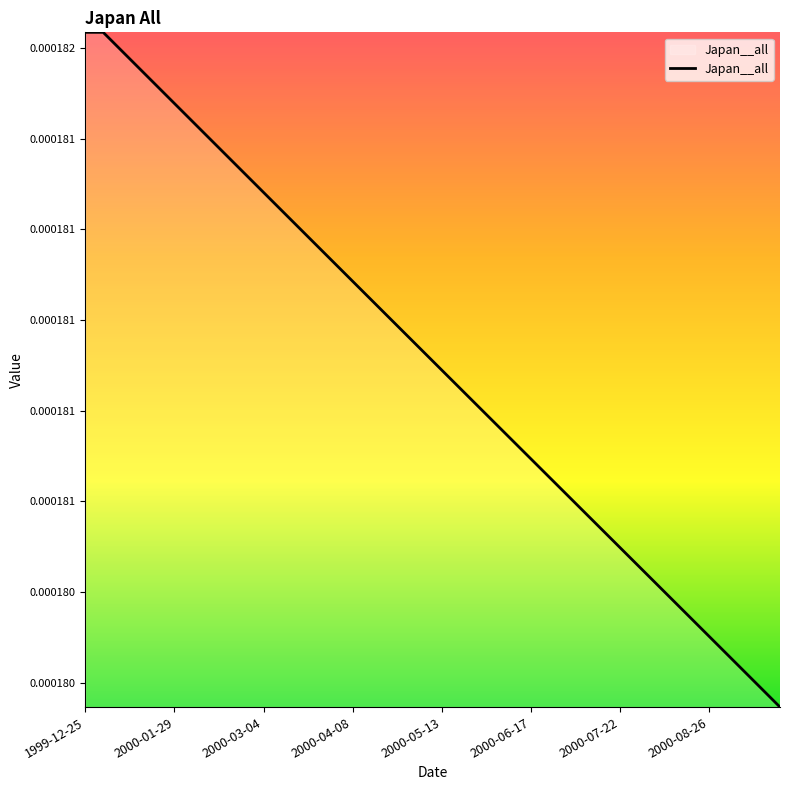

Rank the categories by value from highest to lowest.

1999-12-25, 2000-01-29, 2000-03-04, 2000-04-08, 2000-05-13, 2000-06-17, 2000-07-22, 2000-08-26, 8, 9, 10, 11, 12, 13, 14, 15, 16, 17, 18, 19, 20, 21, 22, 23, 24, 25, 26, 27, 28, 29, 30, 31, 32, 33, 34, 35, 36, 37, 38, 39